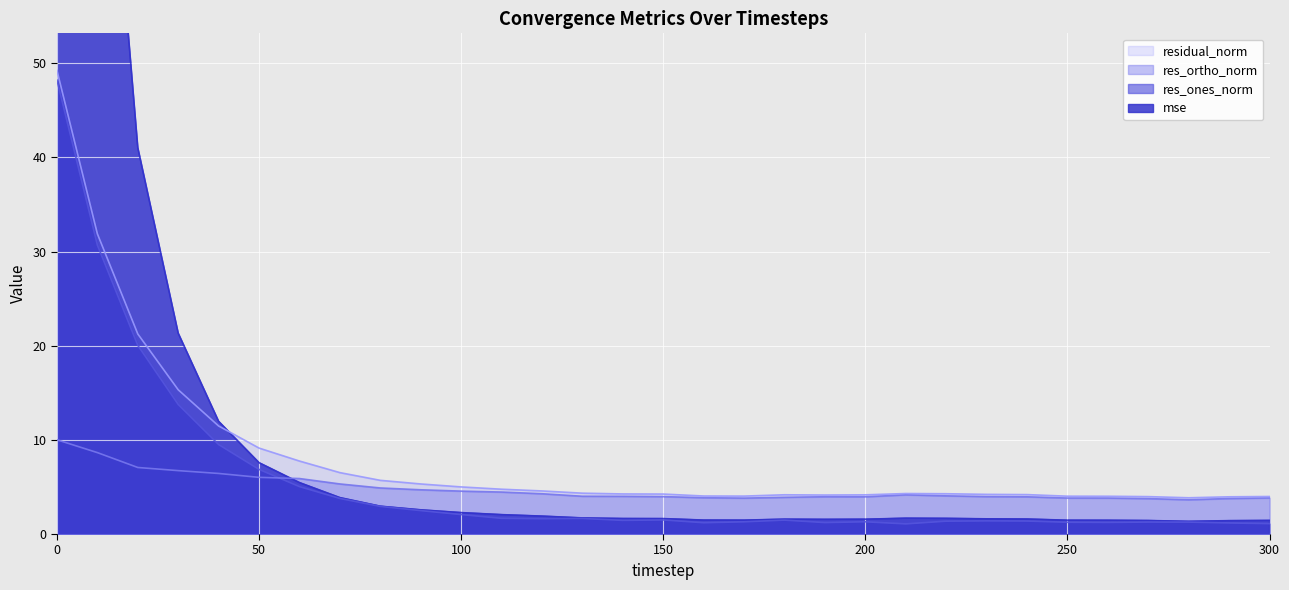

What is the sum of all mse values?

443.6